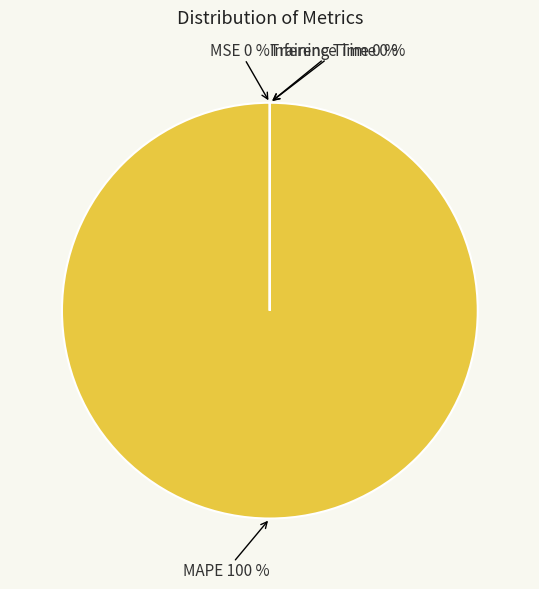

Which category accounts for the majority?

MAPE